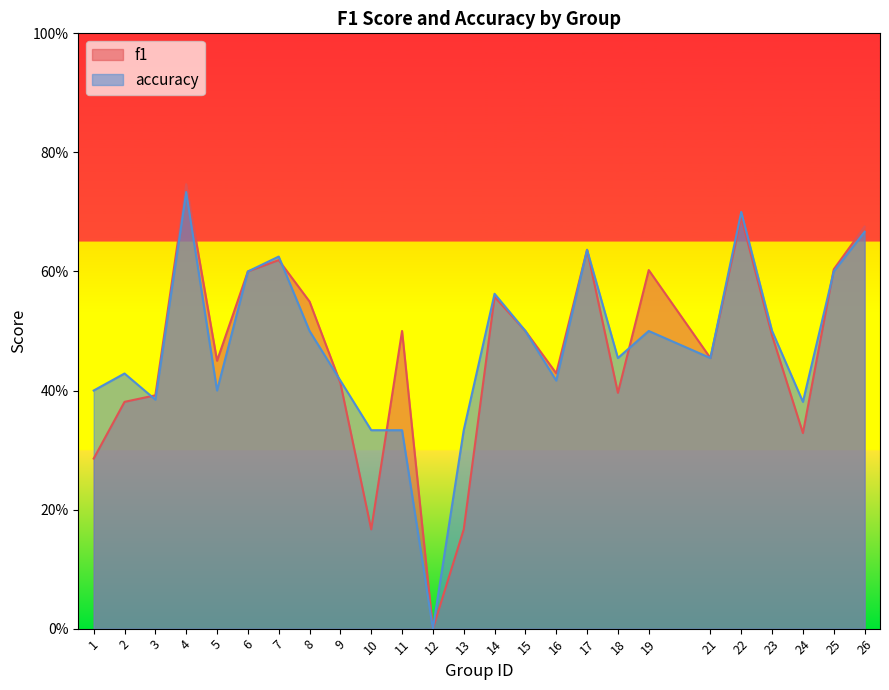

Where is accuracy nearest to the value 0?

12